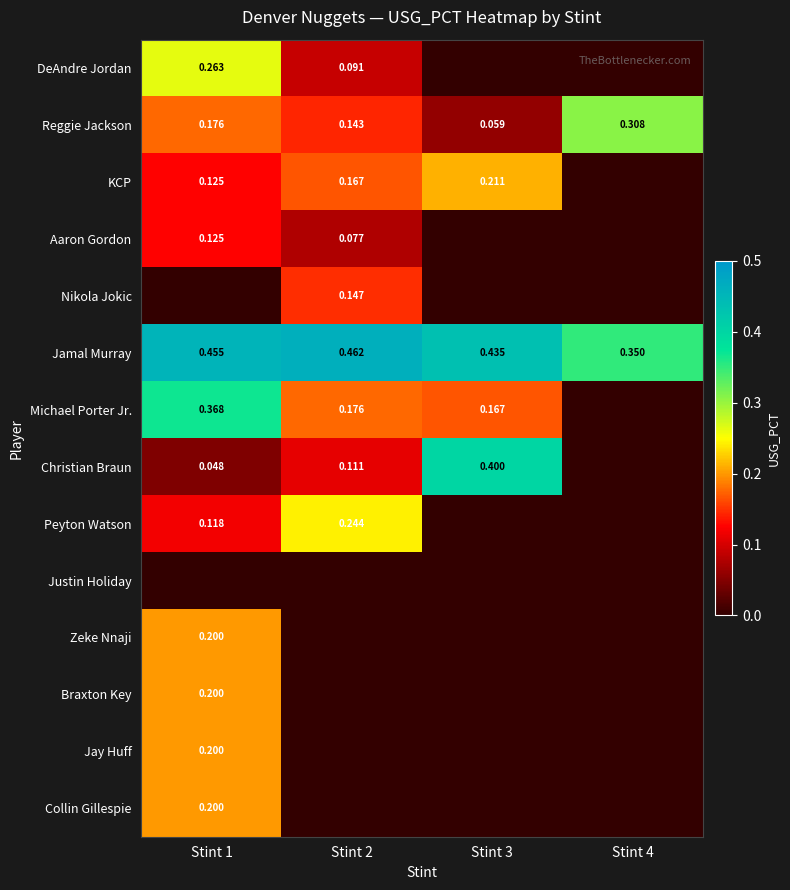

Is the value of Collin Gillespie at Stint 1 greater than the value of Christian Braun at Stint 2?

Yes